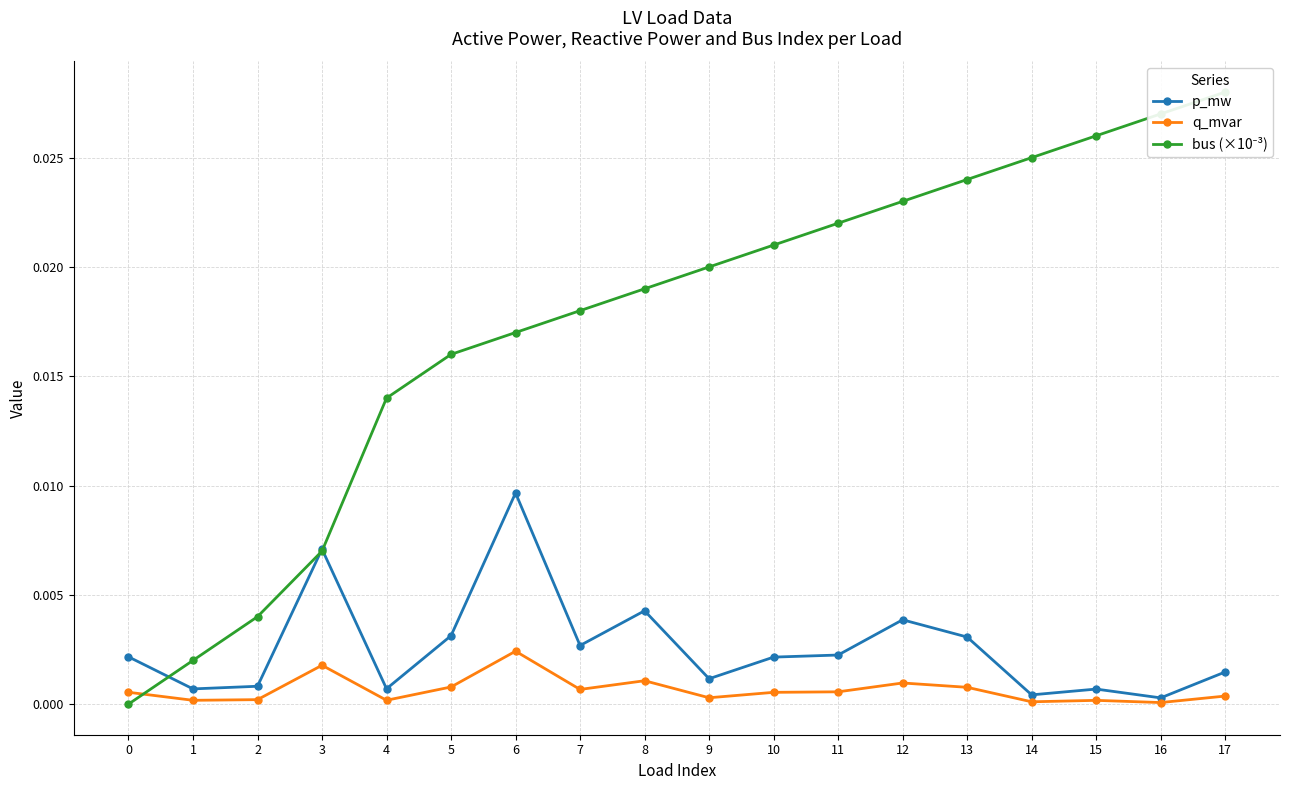

What are all the series names shown in the legend?

p_mw, q_mvar, bus (×10⁻³)